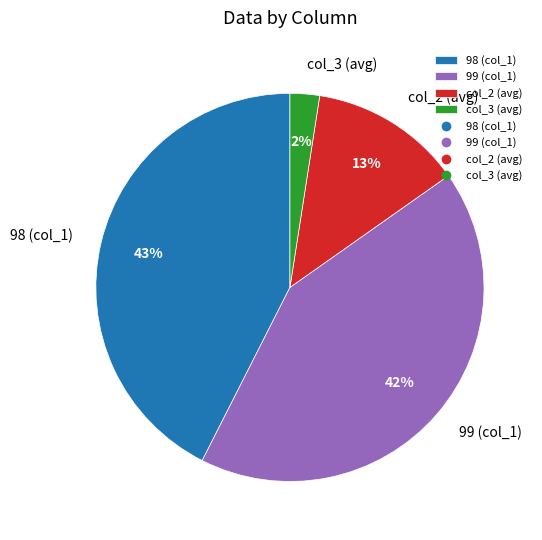

Do col_2 (avg) and 99 (col_1) together represent more than half of the pie?

Yes